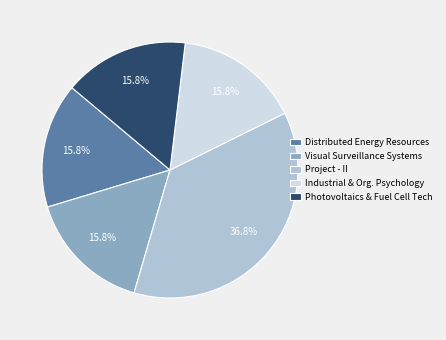

How many segments does this pie chart have?

5